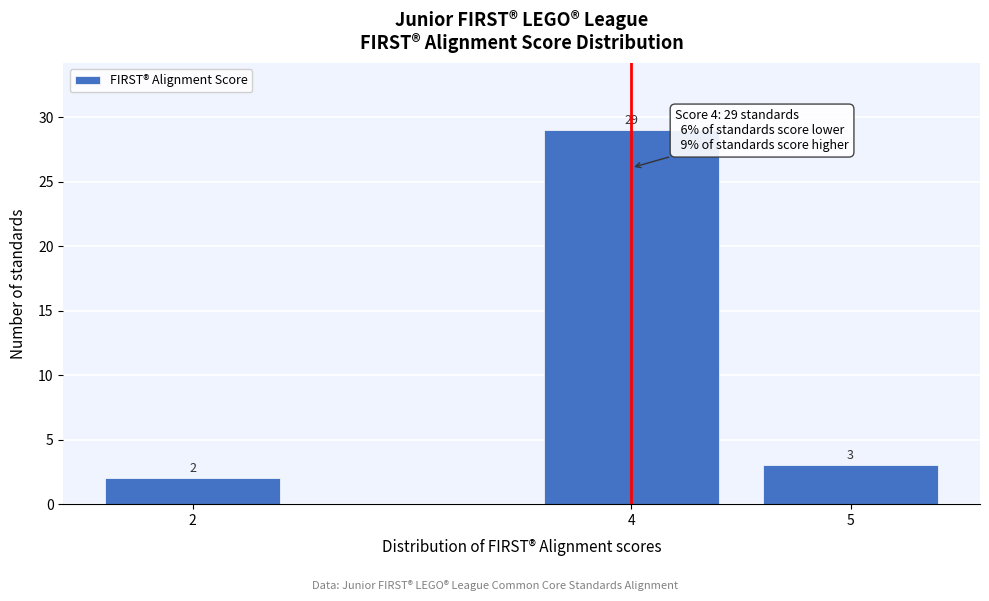

Reading right to left, list all the values displayed in this chart.

5=3	4=29	2=2